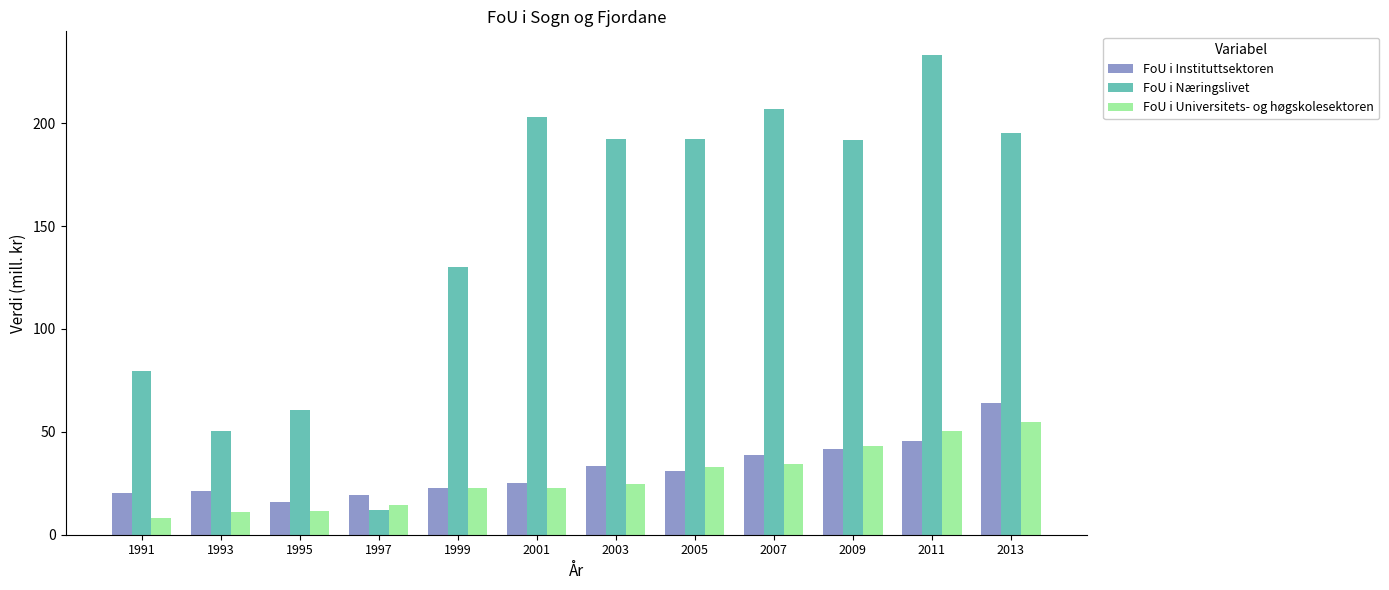

At 1991, list the series in order from smallest to largest.

FoU i Universitets- og høgskolesektoren, FoU i Instituttsektoren, FoU i Næringslivet